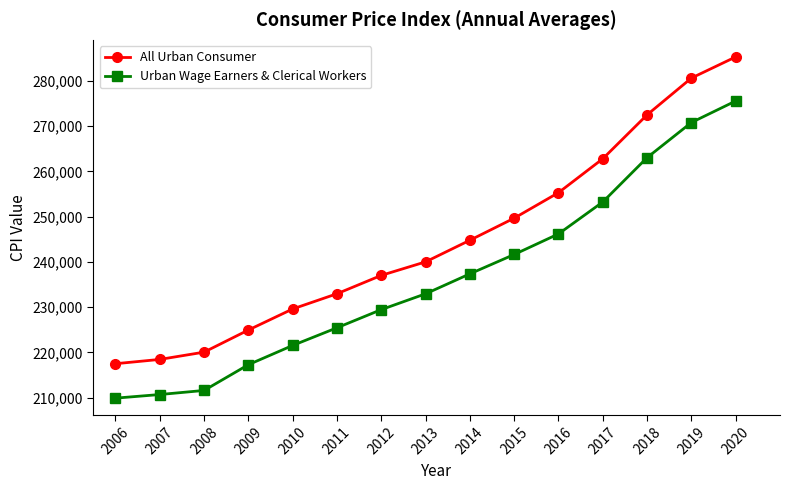

True or false: All Urban Consumer has more than 0 interior local peaks.

False